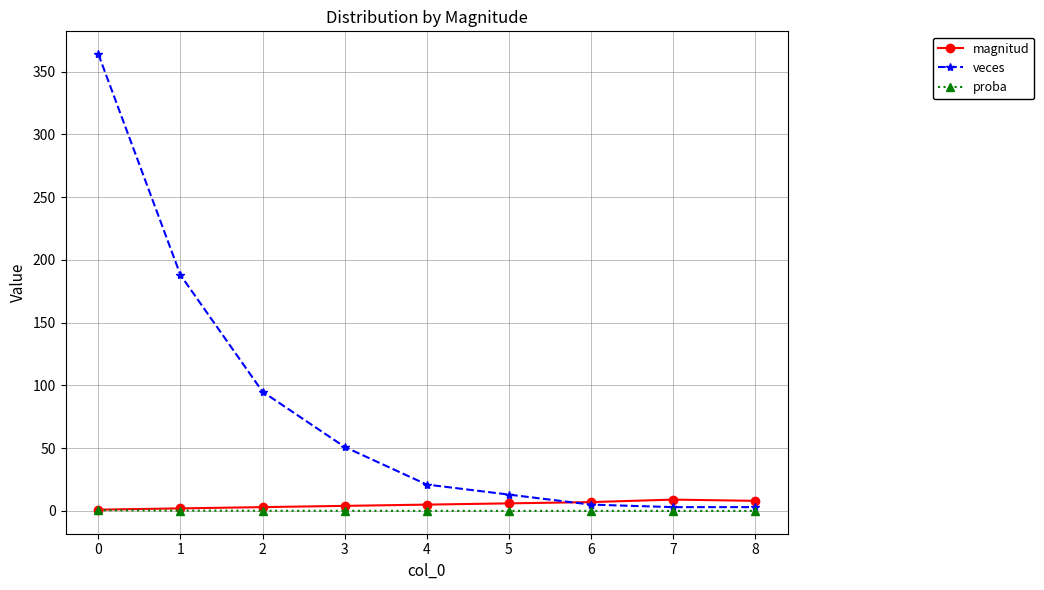

Does the chart have visible grid lines?

Yes